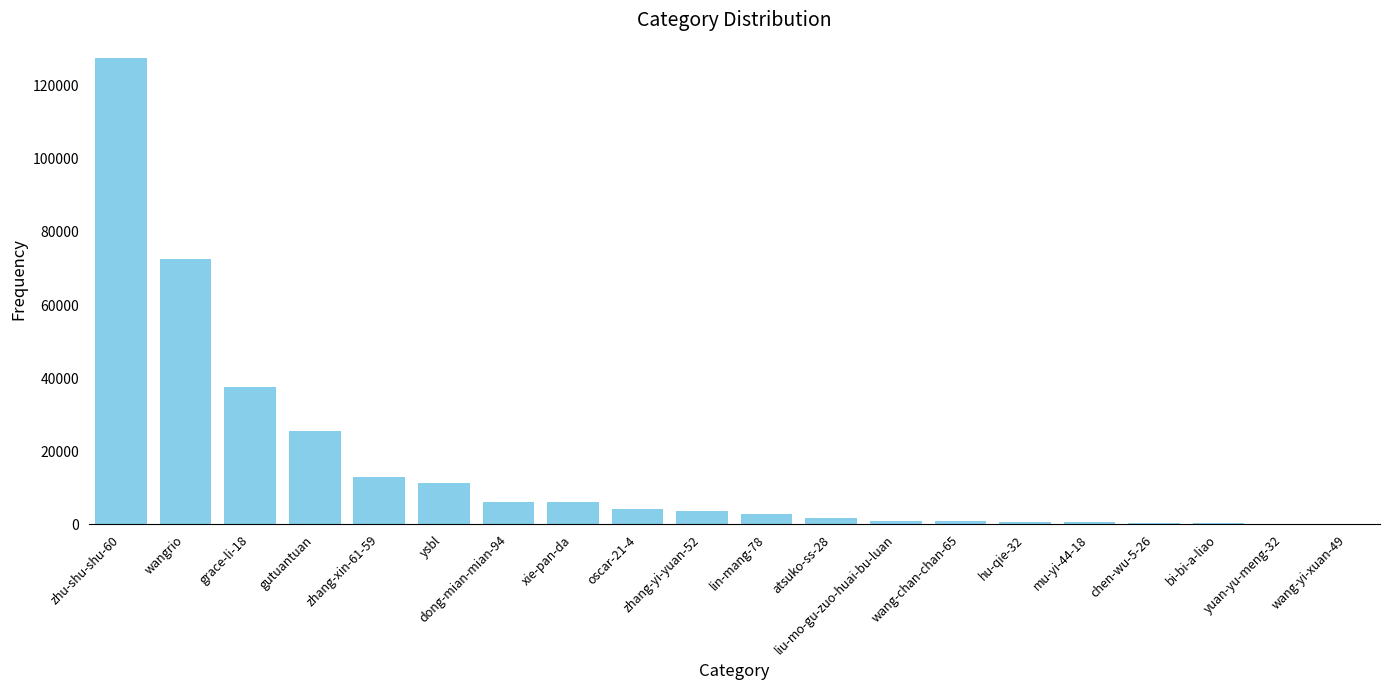

What is the sum of all values?

317351